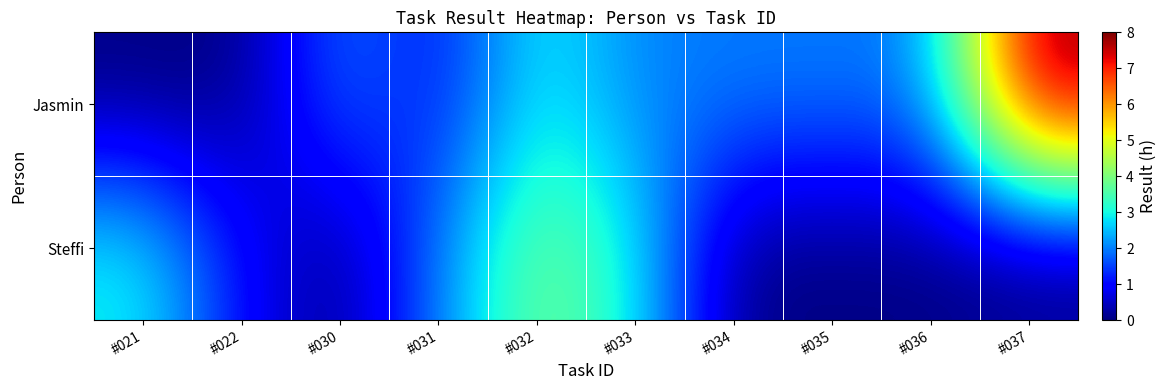

How many distinct data groups are displayed?

2